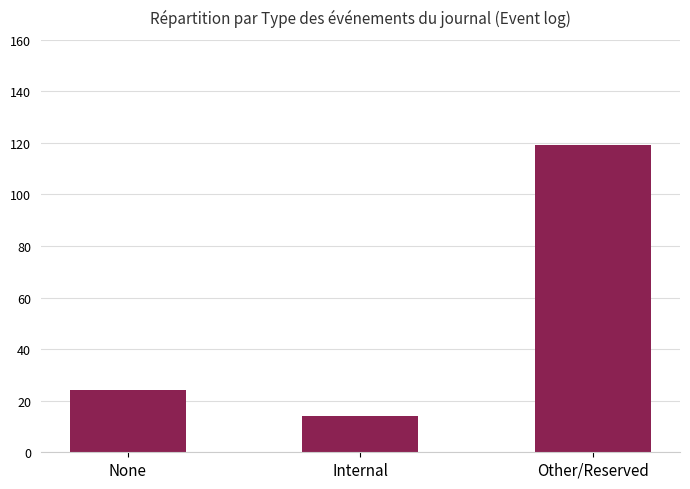

What is the change in value from None to Other/Reserved?

+95